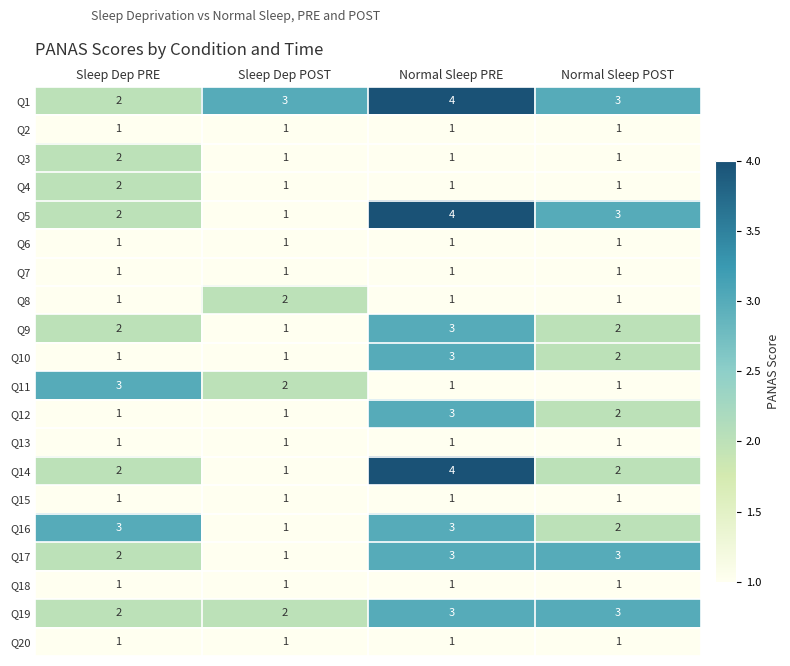

What is the greatest value displayed?

4